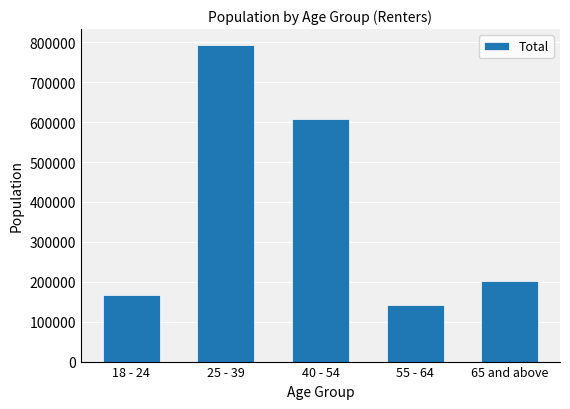

What is the greatest value displayed?

793419